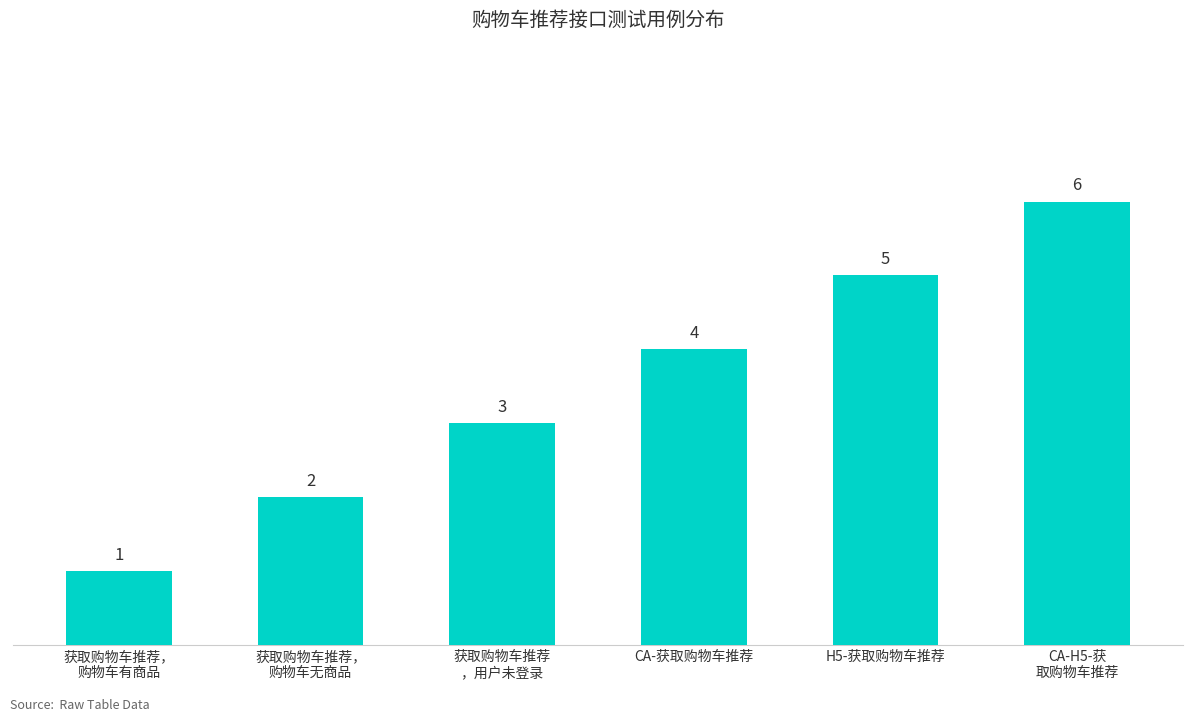

Between 获取购物车推荐，
购物车无商品 and 获取购物车推荐
，用户未登录, which is larger?

获取购物车推荐
，用户未登录